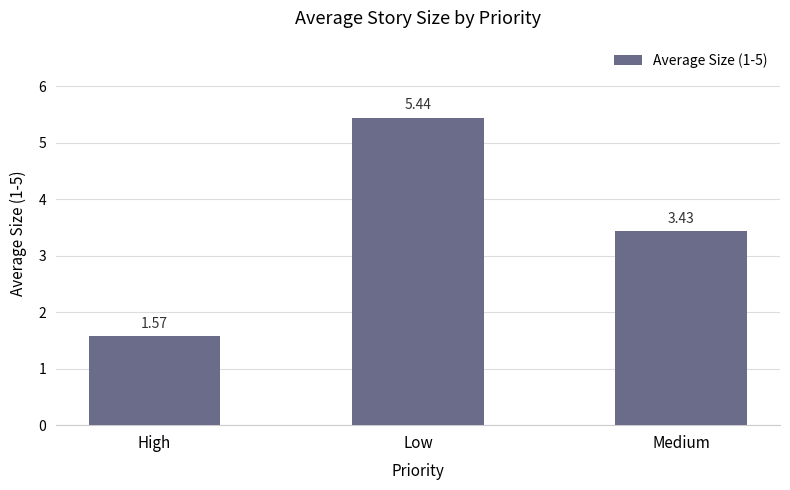

At which category does the chart reach its minimum across all series?

High